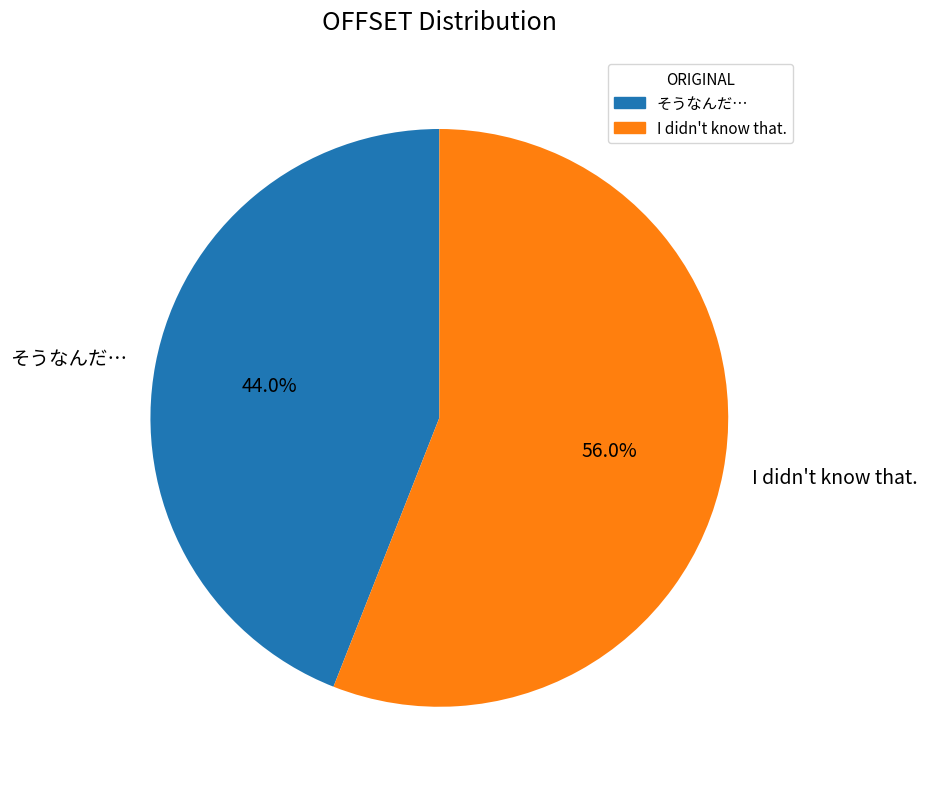

To the nearest percent, what is the difference between the そうなんだ… and I didn't know that. slice percentages?

12%